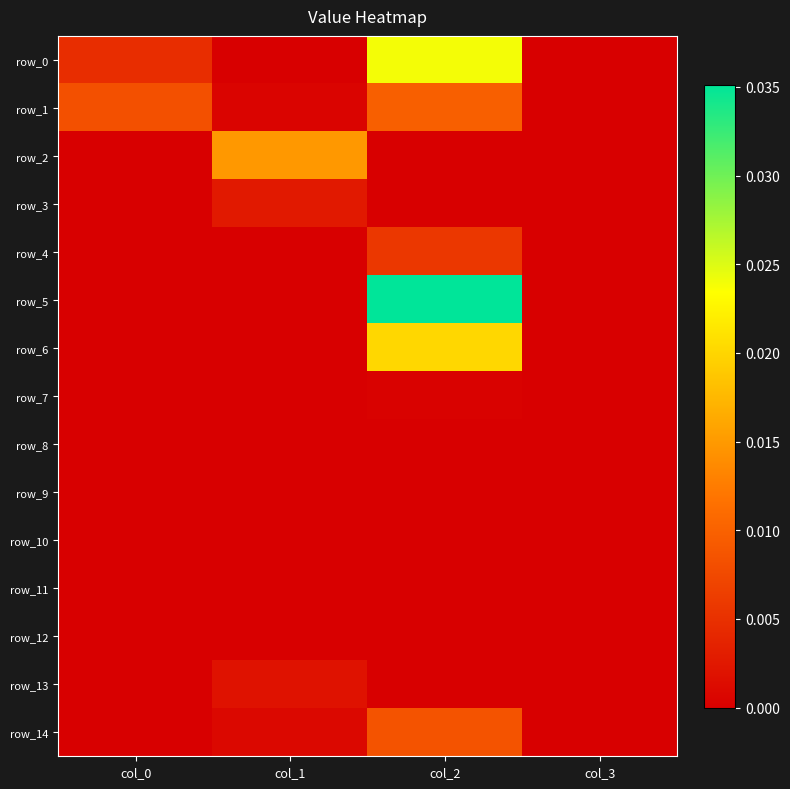

Which has a higher value, col_1 or col_3?

col_1